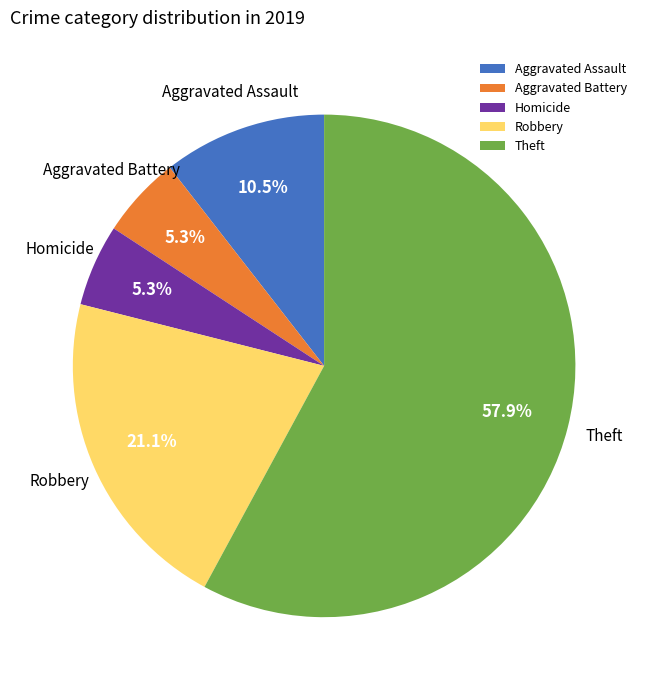

What is the ratio of the value at Aggravated Assault to the value at Homicide?

2.0